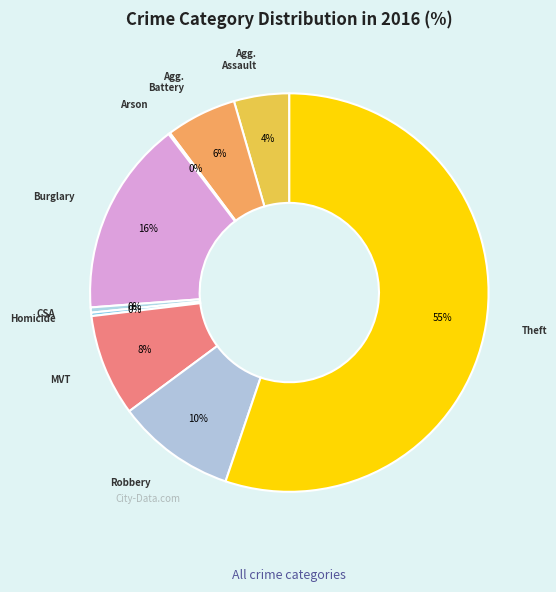

Which slice represents more than half of the pie?

Theft